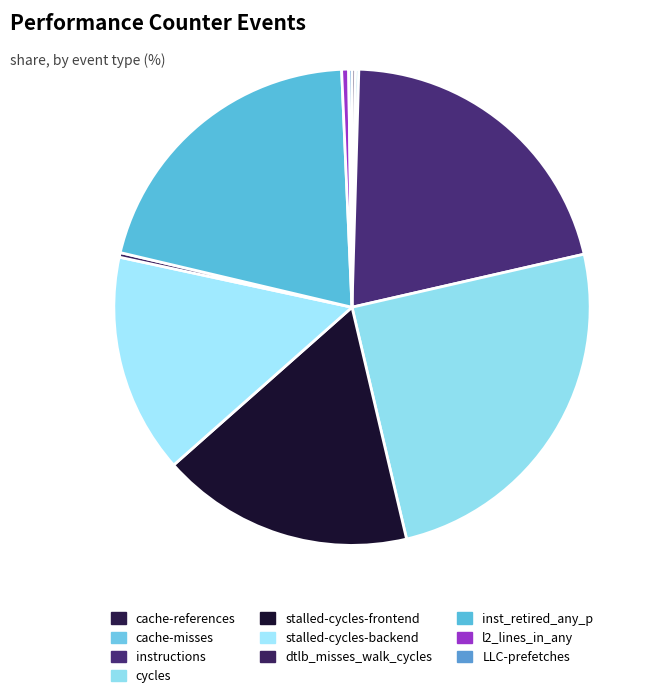

Is there a majority slice in this chart?

No